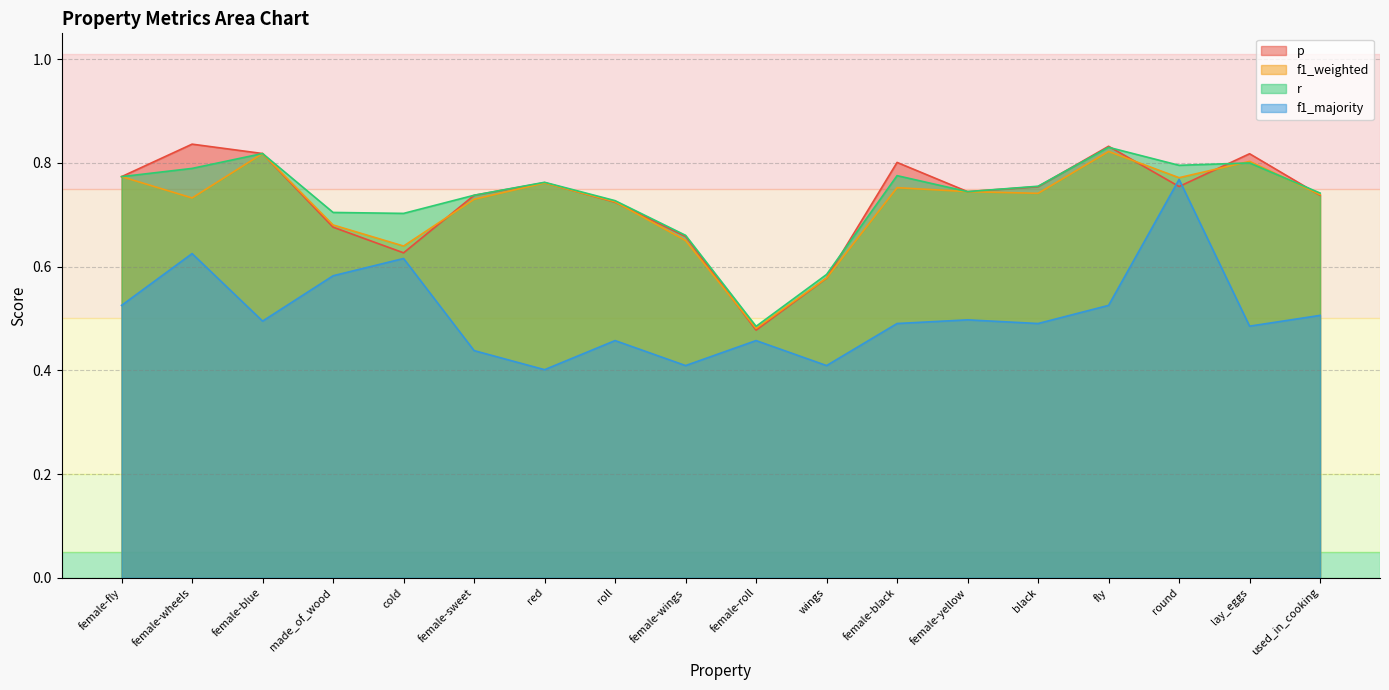

Count the r values in the range 0 to 1.

18